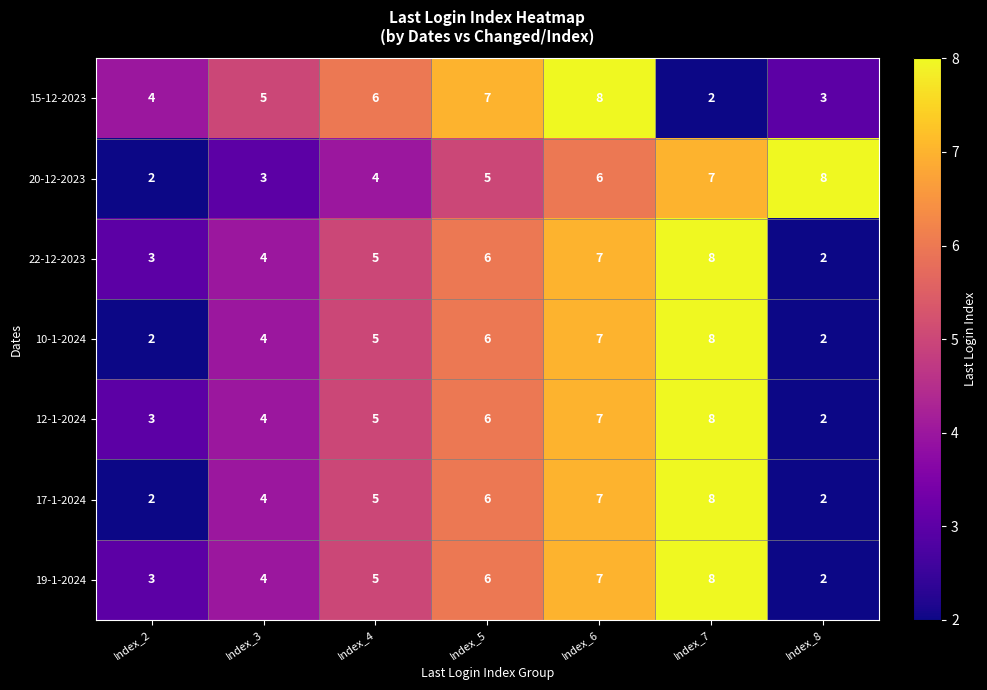

How many data points in 12-1-2024 are less than 5?

3